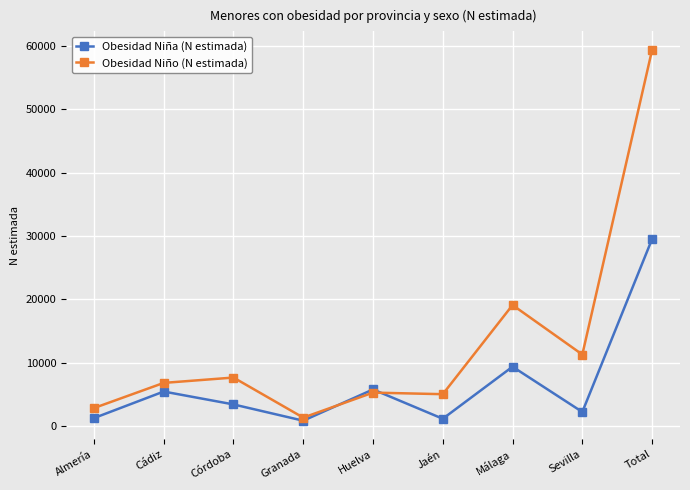

List the series in order of their overall mean, lowest first.

Obesidad Niña (N estimada), Obesidad Niño (N estimada)